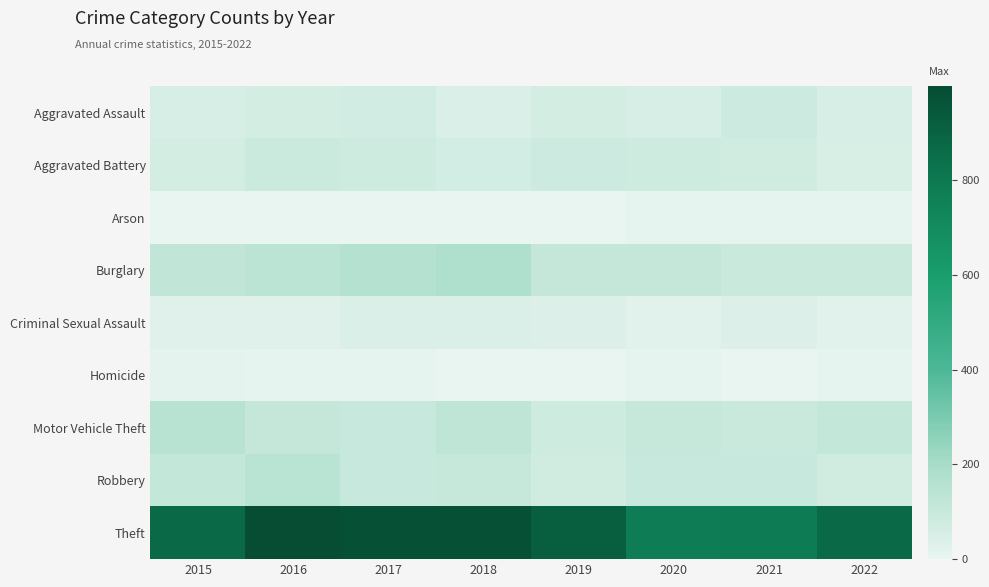

Which series has the largest total across all categories?

Theft